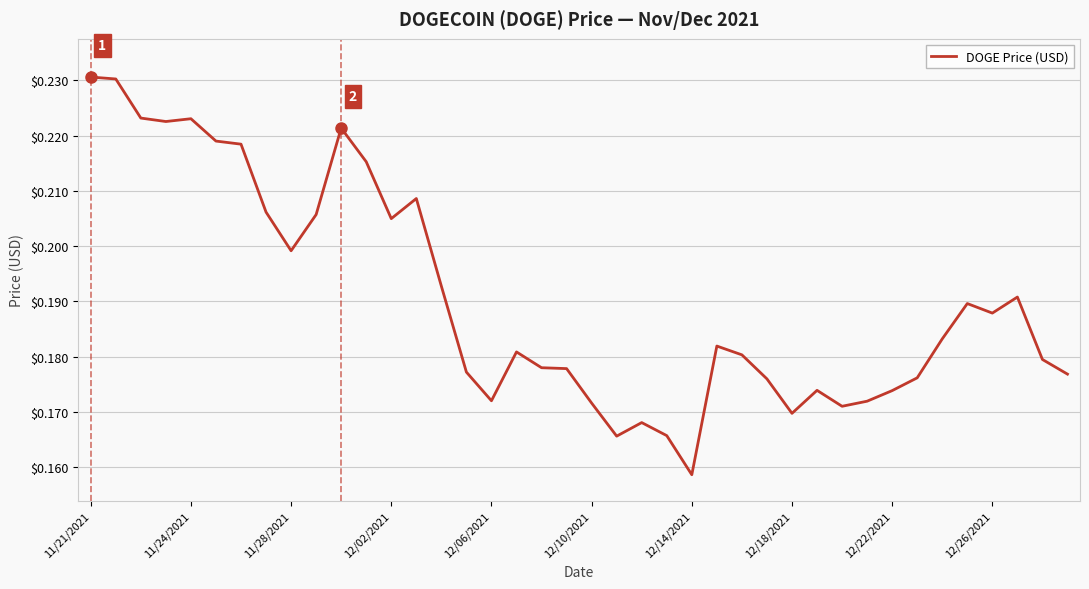

Does the chart have visible grid lines?

Yes